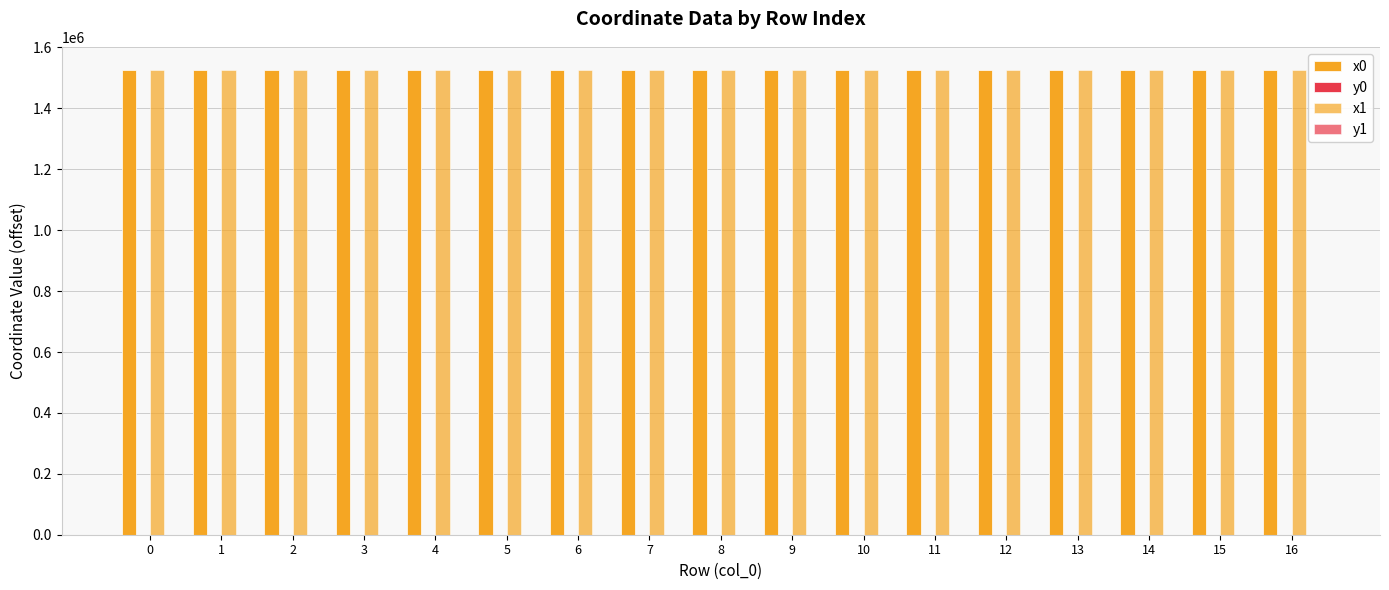

List the series in order of their peak value, highest first.

x1, x0, y0, y1